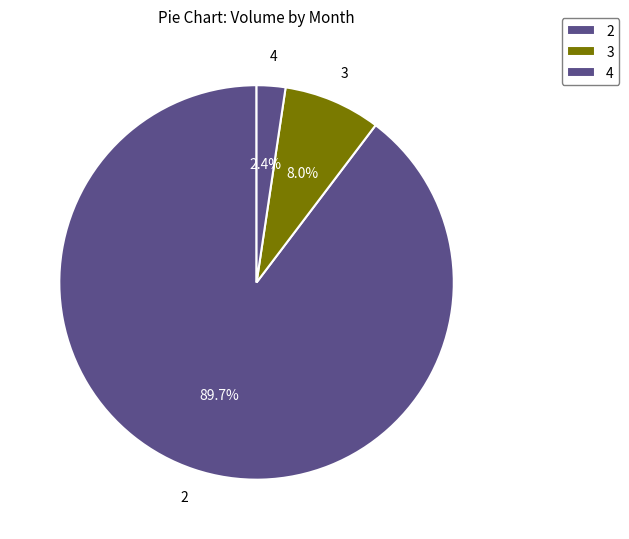

Count the number of slices in the pie.

3